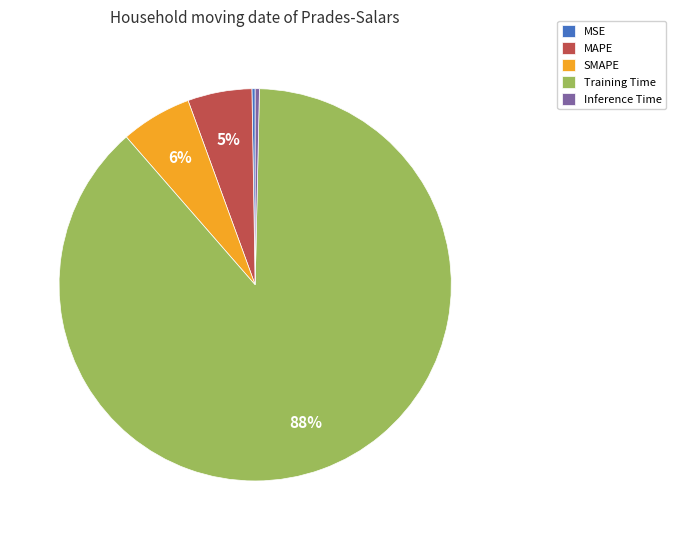

True or false: SMAPE accounts for 6% of the total.

True